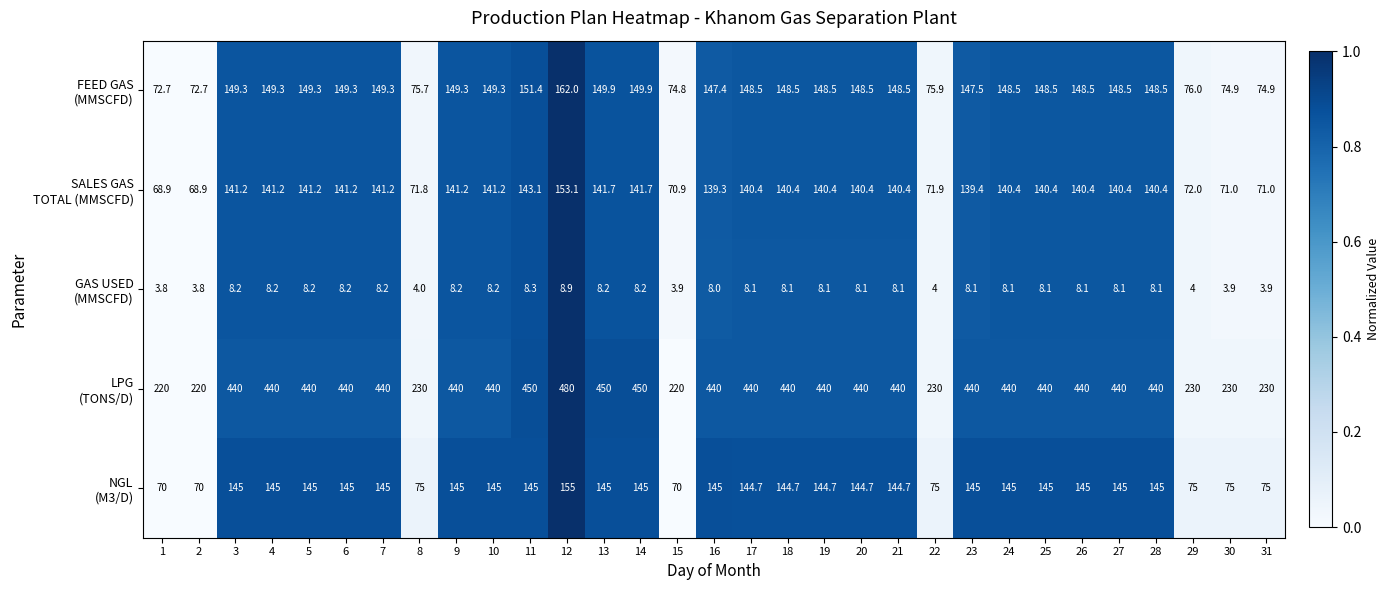

What is the total value across all series at 15?

439.6